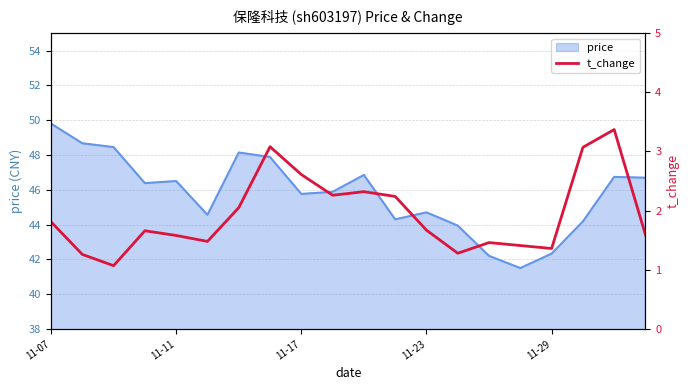

Is it true that price equals 46.5 at 11-11?

True